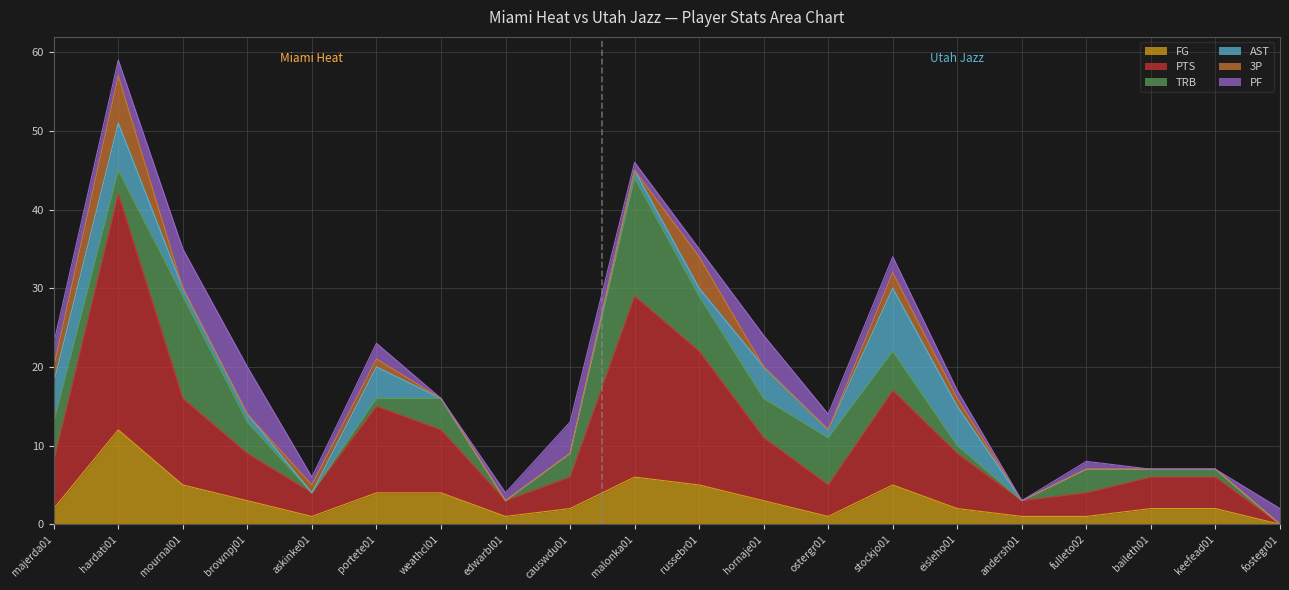

True or false: TRB and FG cross at least once.

True